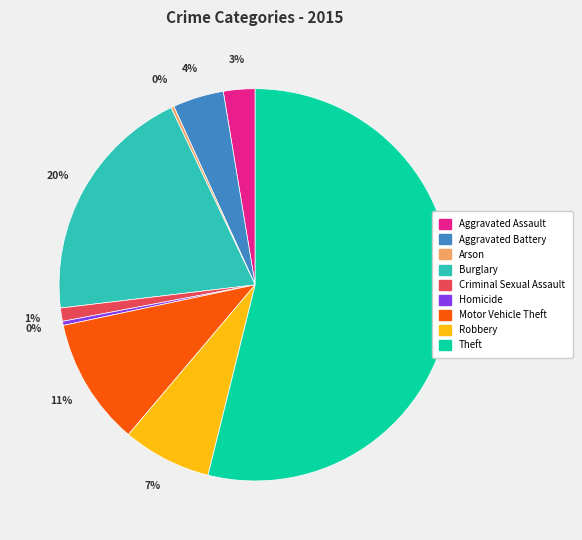

Combined, do Criminal Sexual Assault and Homicide account for over 50%?

No